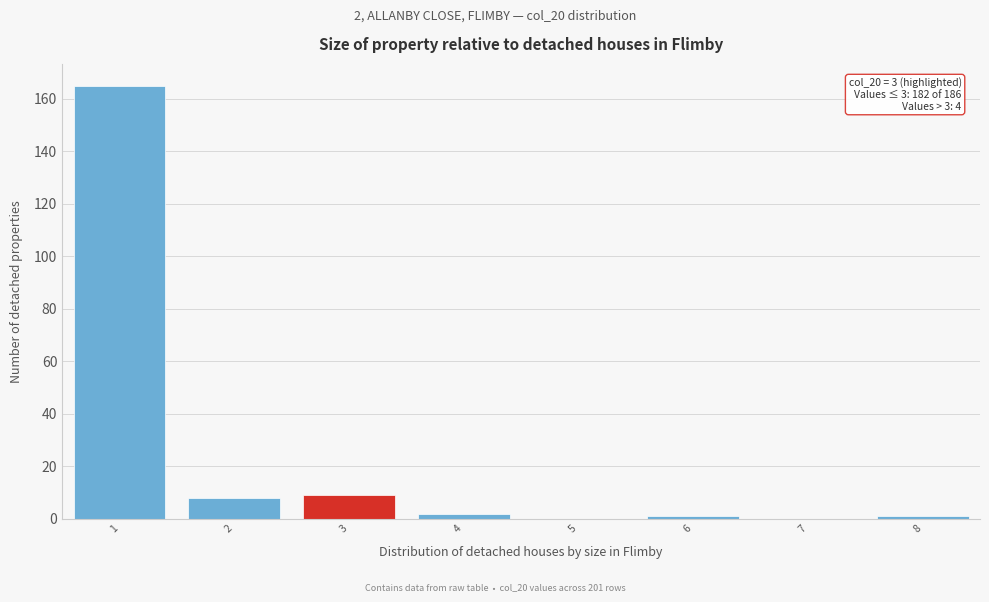

Reading left to right, transcribe all the data shown in this chart.

1=165	2=8	3=9	4=2	5=0	6=1	7=0	8=1